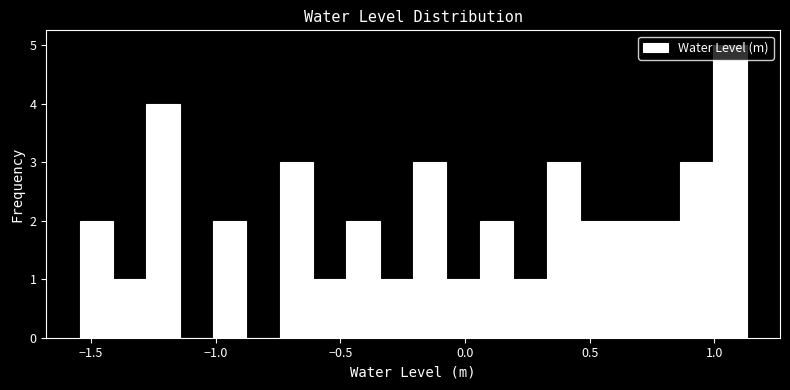

Around what value on the x-axis is the tallest bar? Give the approximate position of its centre, as read against the axis.

1.05